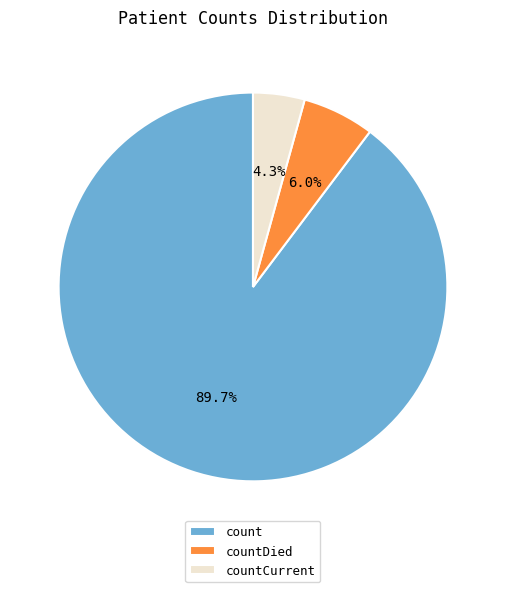

True or false: countDied accounts for 1% of the total.

False